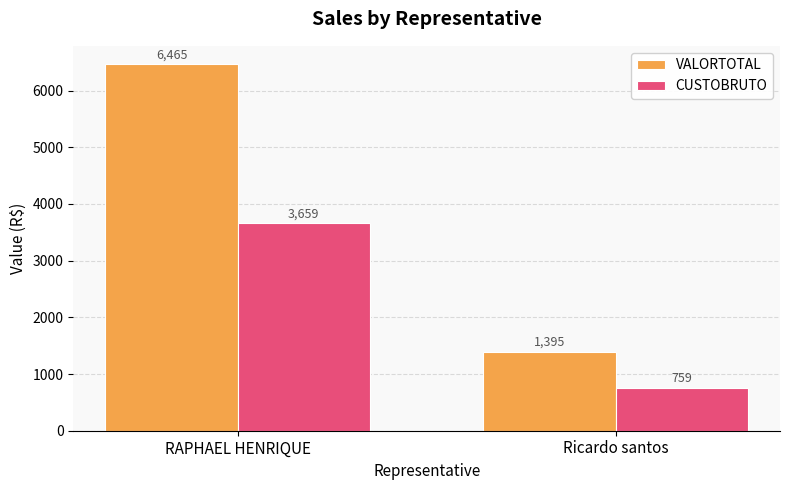

What is the difference between the highest and lowest values at RAPHAEL HENRIQUE?

2805.9